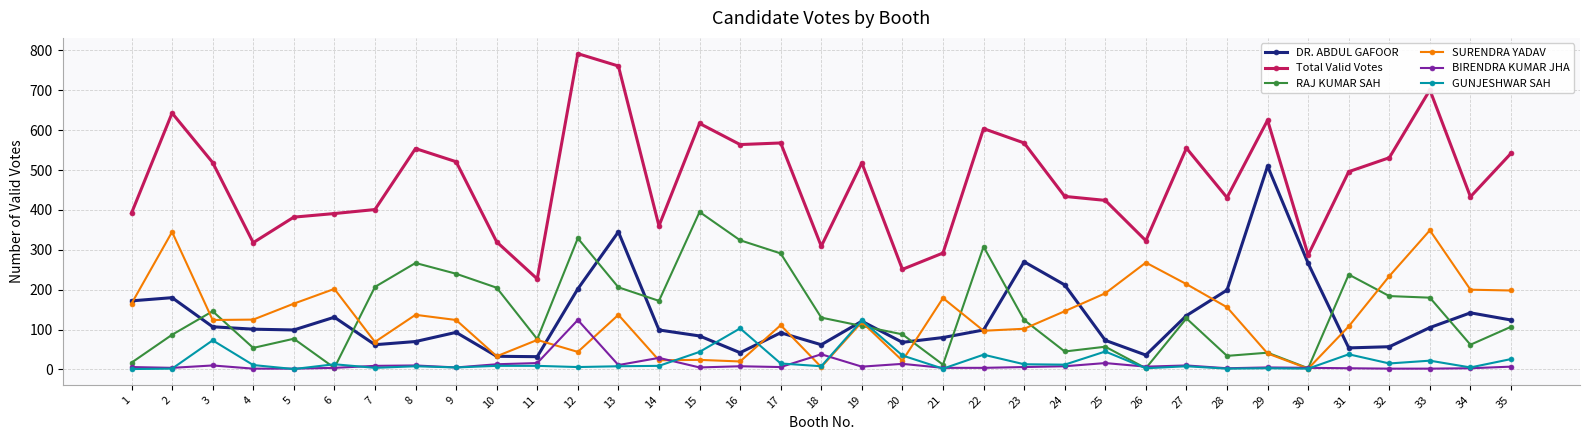

At which category does RAJ KUMAR SAH reach its first local peak?

3